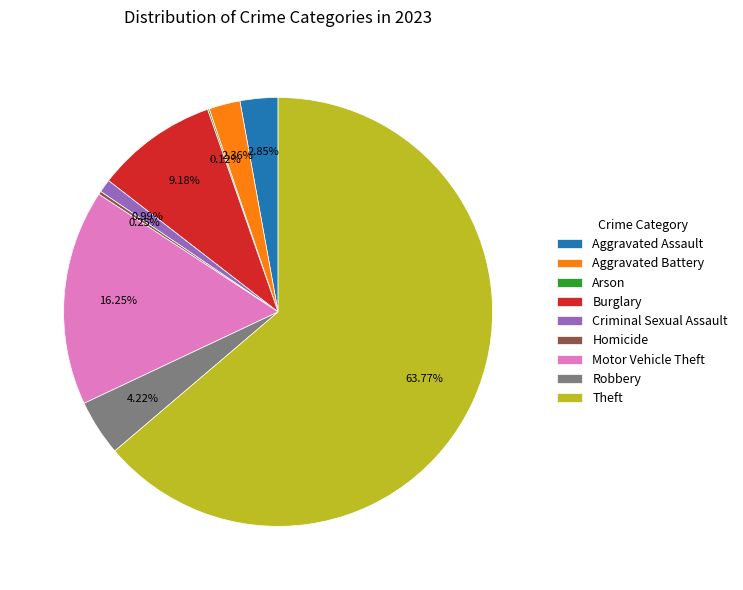

To the nearest percent, what portion does Criminal Sexual Assault represent?

1%